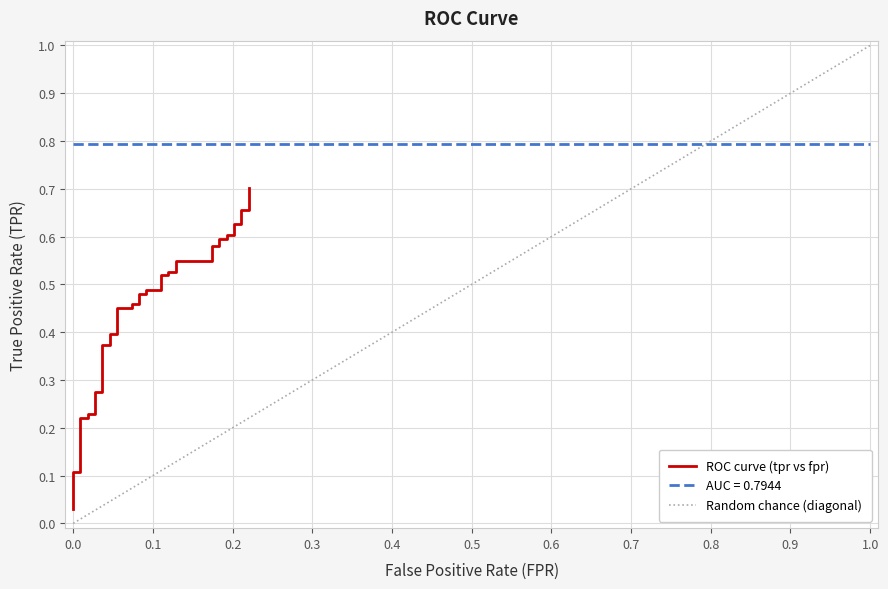

What is the difference between the maximum and minimum values?

0.7